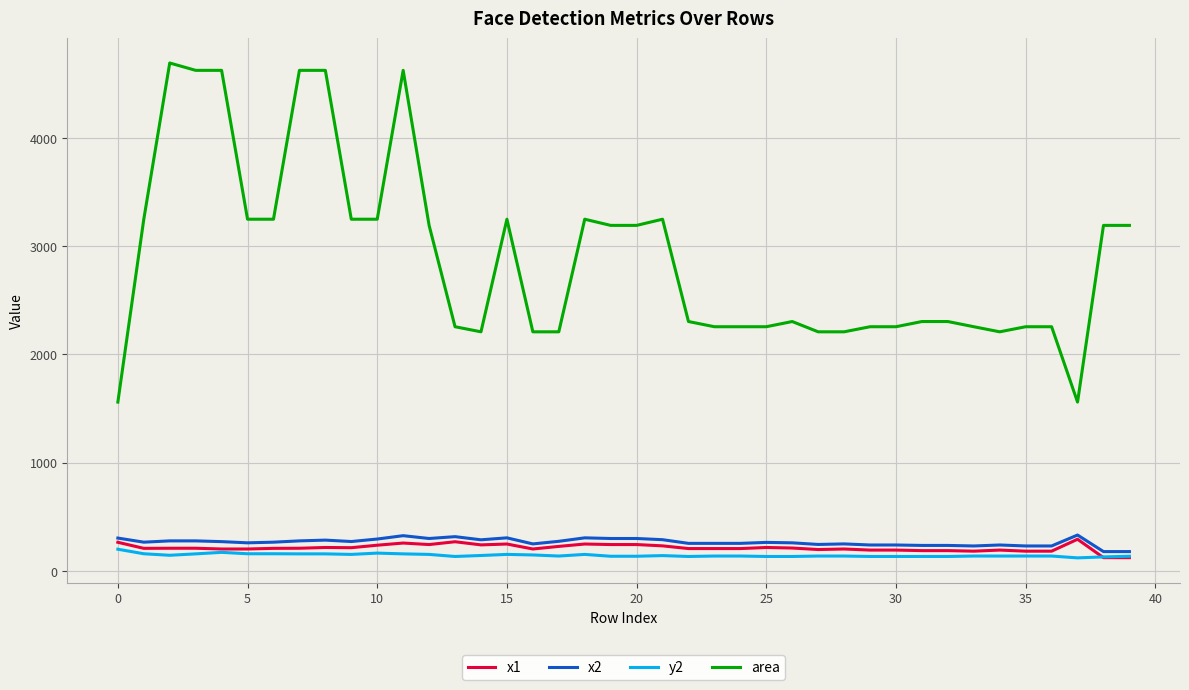

True or false: y2 and area cross at least once.

False